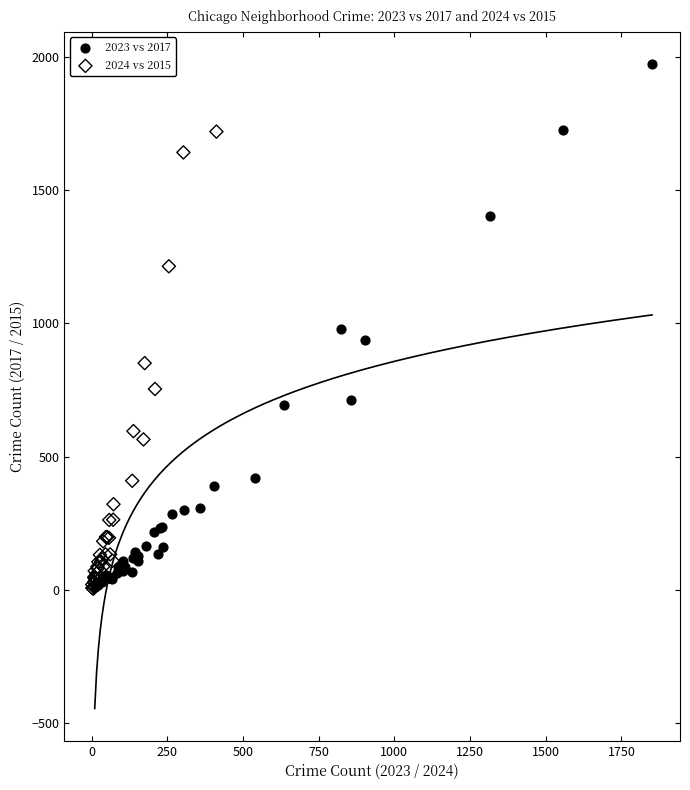

What are all the series names shown in the legend?

2023 vs 2017, 2024 vs 2015